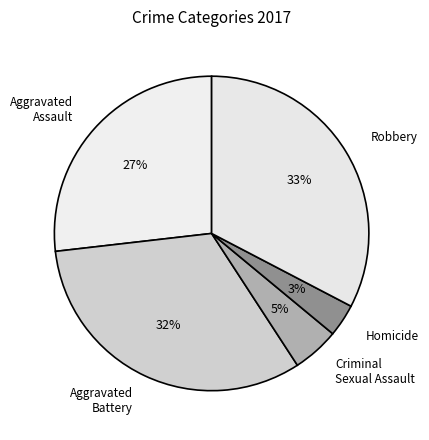

Do Homicide and Aggravated Battery together represent more than half of the pie?

No